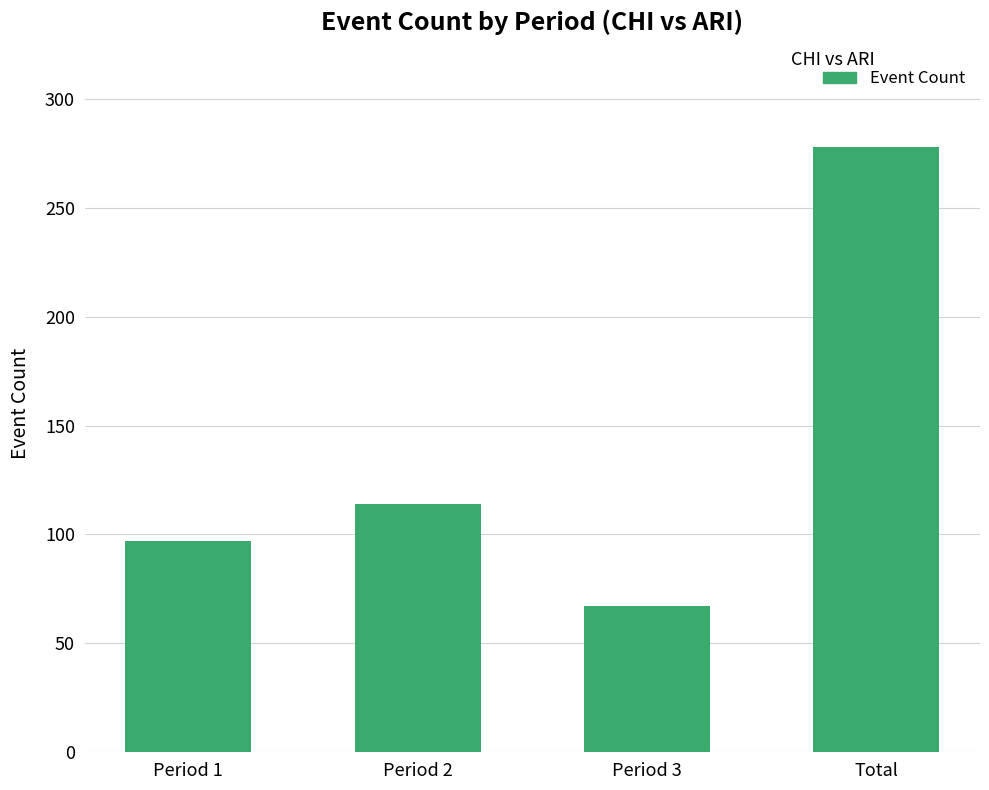

Count the number of categories in the chart.

4